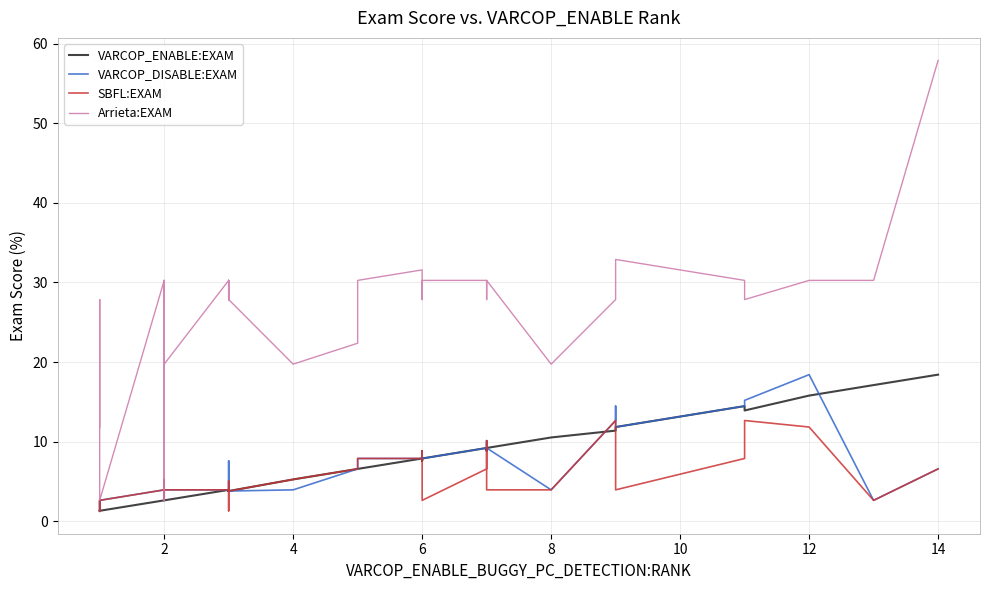

Reading left to right, what are all the values shown in this chart?

VARCOP_ENABLE:EXAM: 1.3	1.3	1.3	1.3	1.3	2.6	2.6	2.6	2.6	2.6	2.6	2.6	4.0	4.0	3.8	4.0	3.8	4.0	3.8	5.3	6.6	6.6	6.6	7.9	7.6	7.9	9.2	8.9	9.2	10.5	11.4	11.8	11.8	11.8	14.5	13.9	15.8	17.1	18.4	18.4
VARCOP_DISABLE:EXAM: 2.6	1.3	2.6	2.6	2.6	4.0	2.6	2.6	2.6	2.6	4.0	4.0	4.0	4.0	3.8	5.3	7.6	4.0	3.8	4.0	6.6	6.6	7.9	7.9	8.9	7.9	9.2	10.1	9.2	4.0	12.7	14.5	11.8	11.8	14.5	15.2	18.4	2.6	6.6	6.6
SBFL:EXAM: 2.6	1.3	2.6	2.6	2.6	4.0	2.6	2.6	2.6	2.6	5.3	4.0	4.0	4.0	3.8	1.3	5.1	4.0	3.8	5.3	6.6	6.6	7.9	7.9	8.9	2.6	6.6	10.1	4.0	4.0	12.7	7.9	6.6	4.0	7.9	12.7	11.8	2.6	6.6	6.6
Arrieta:EXAM: 11.8	27.9	2.6	2.6	2.6	30.3	2.6	30.3	30.3	19.7	19.7	19.7	30.3	30.3	27.9	30.3	27.9	30.3	27.9	19.7	22.4	22.4	30.3	31.6	27.9	30.3	30.3	27.9	30.3	19.7	27.9	30.3	32.9	32.9	30.3	27.9	30.3	30.3	57.9	57.9